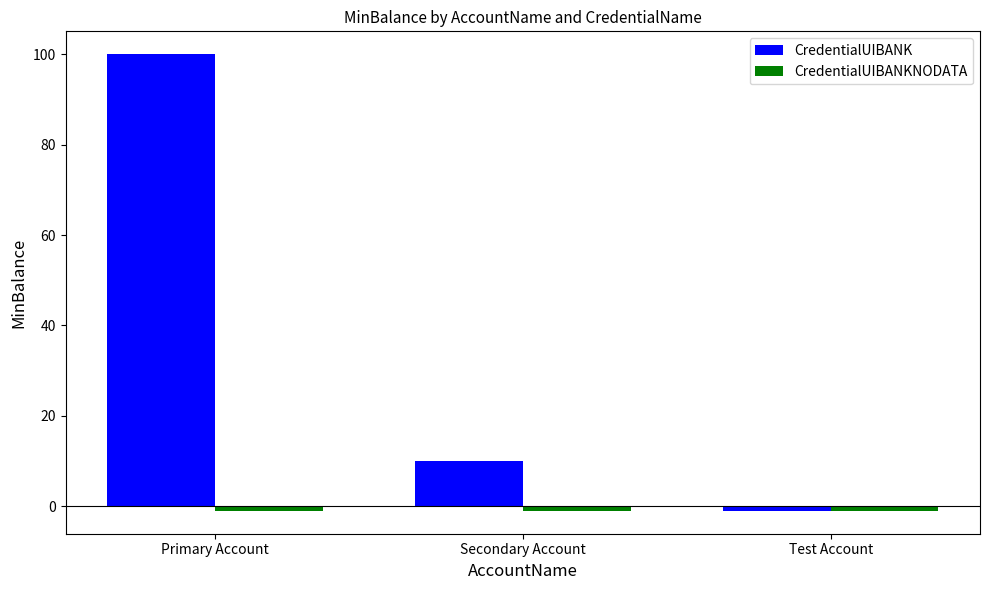

What is the maximum value shown in the chart?

100